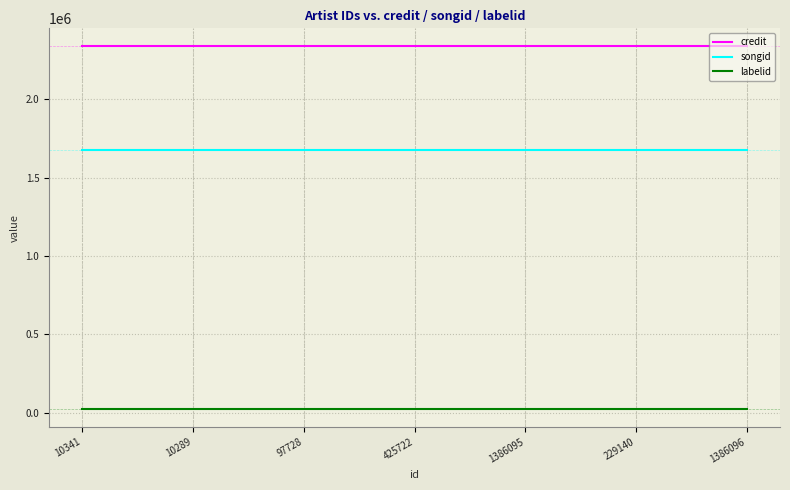

Is it true that labelid equals 26737 at 1386096?

True